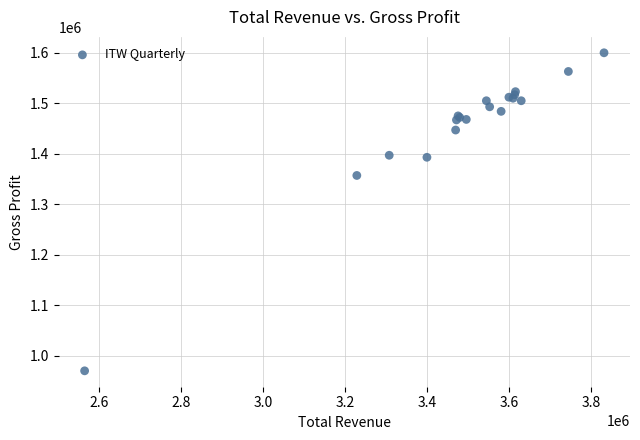

What Y value in the scatter plot is closest to 1285000?

1357000